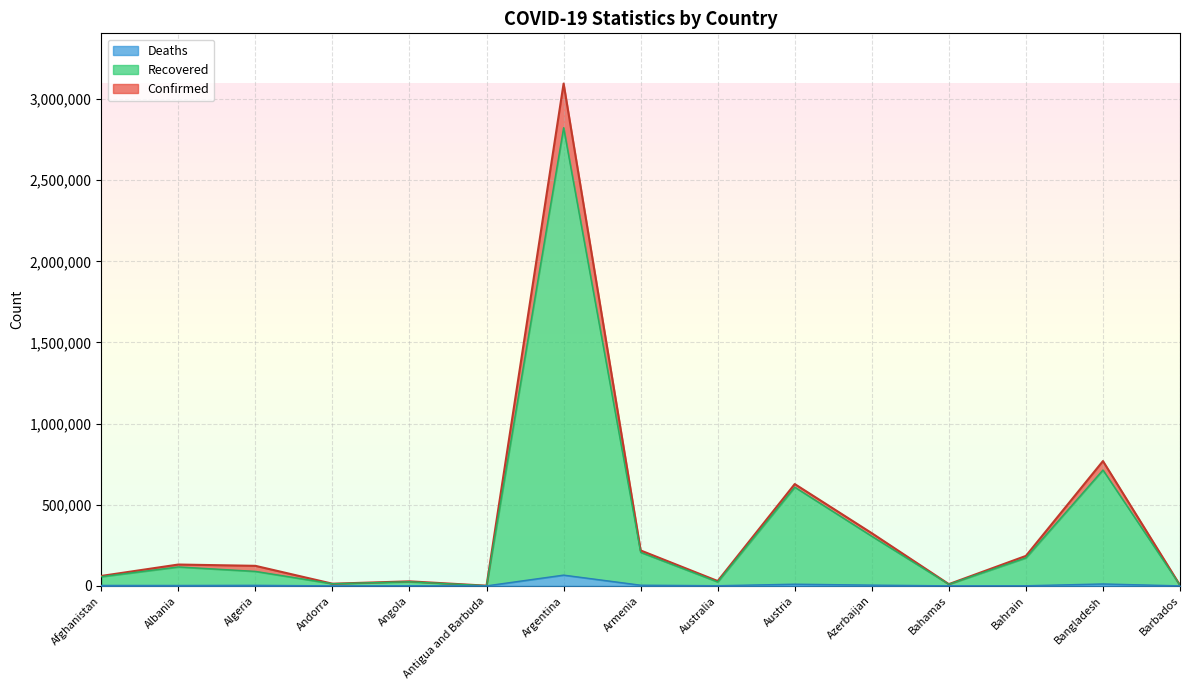

True or false: Confirmed has more than 0 points higher than both neighbors.

True